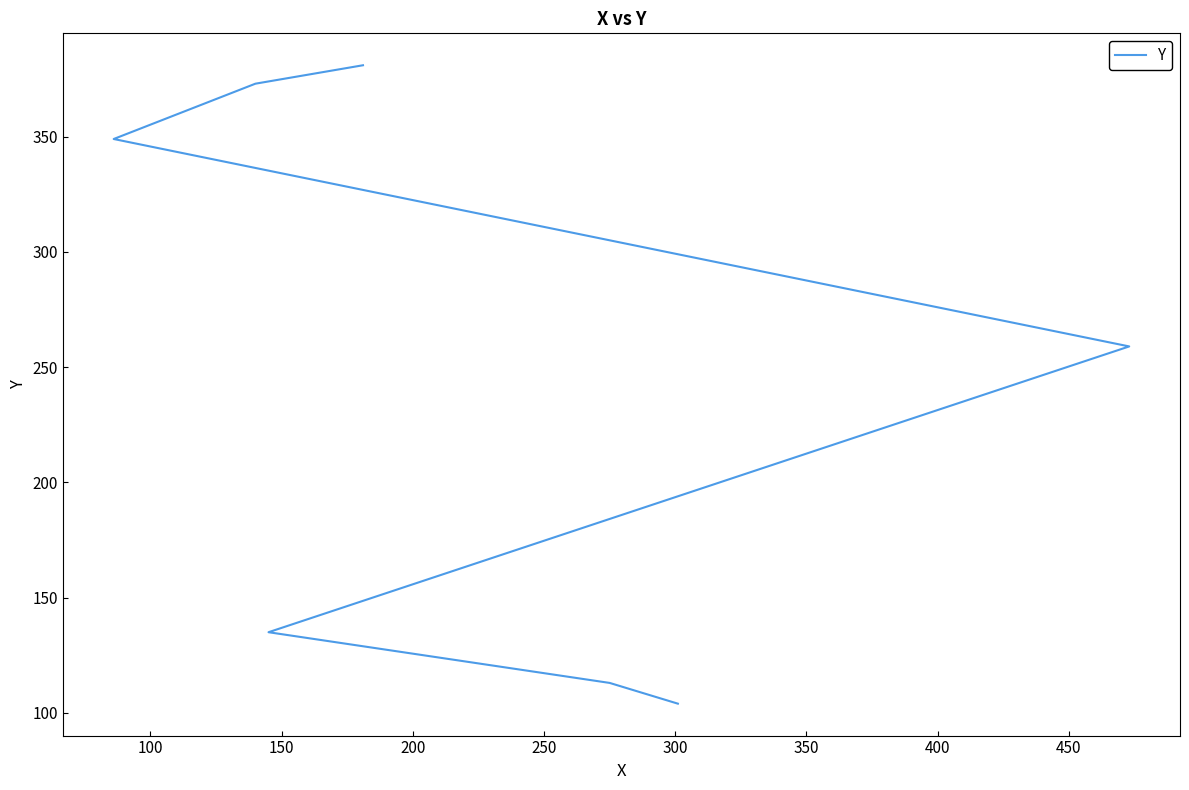

What is the change in value from 200 to 300?

+114